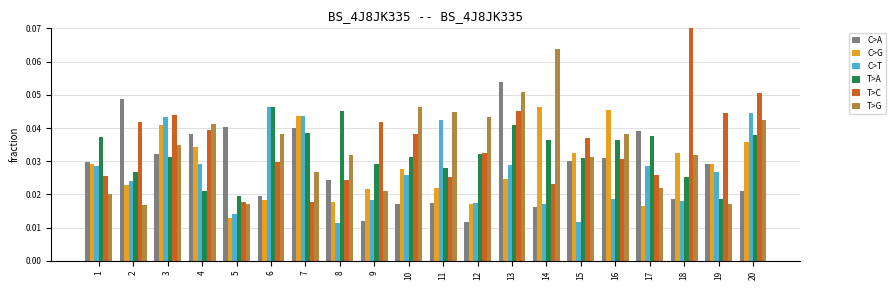

At which label is C>G closest to 0?

5